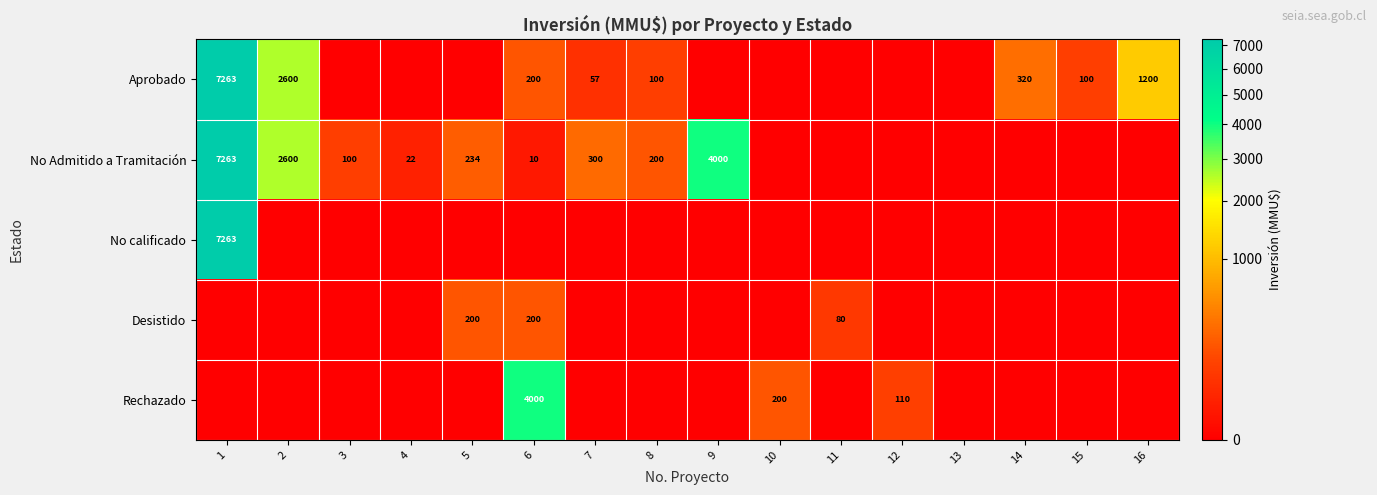

At which category does the chart reach its minimum across all series?

3